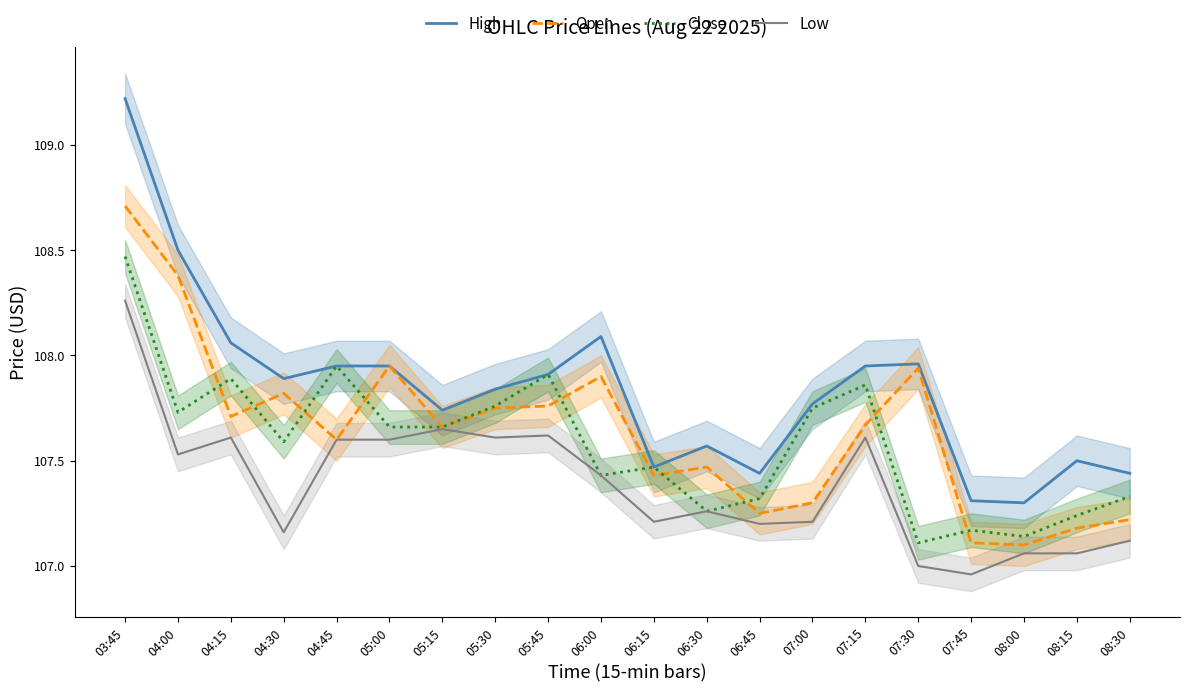

What is the total value across all series at 06:15?

429.6